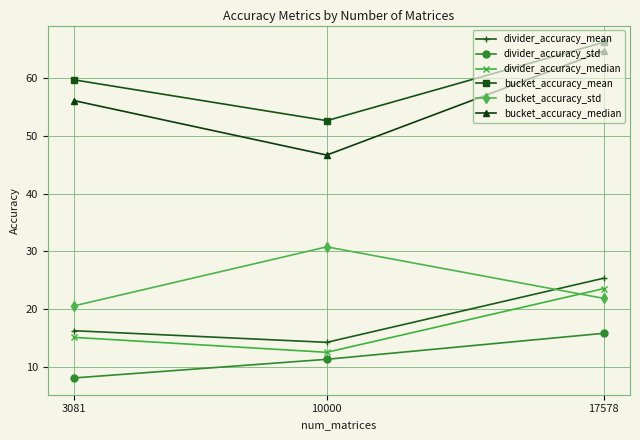

Is it true that divider_accuracy_std equals 8.1 at 3081?

True